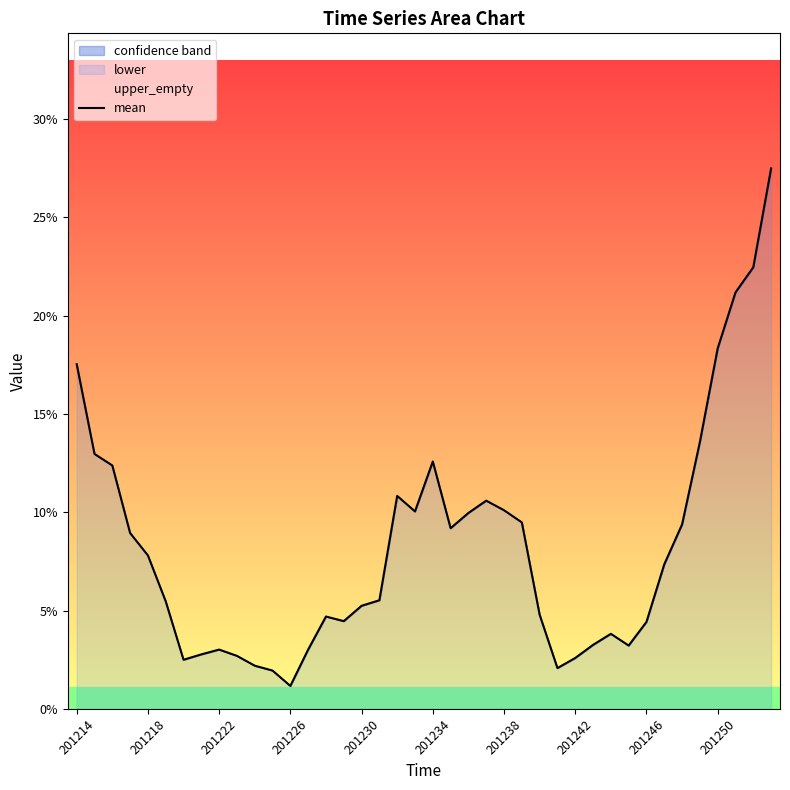

Reading left to right, list all the values displayed in this chart.

0.2	0.1	0.1	0.1	0.1	0.1	0.0	0.0	0.0	0.0	0.0	0.0	0.0	0.0	0.0	0.0	0.1	0.1	0.1	0.1	0.1	0.1	0.1	0.1	0.1	0.1	0.0	0.0	0.0	0.0	0.0	0.0	0.0	0.1	0.1	0.1	0.2	0.2	0.2	0.3